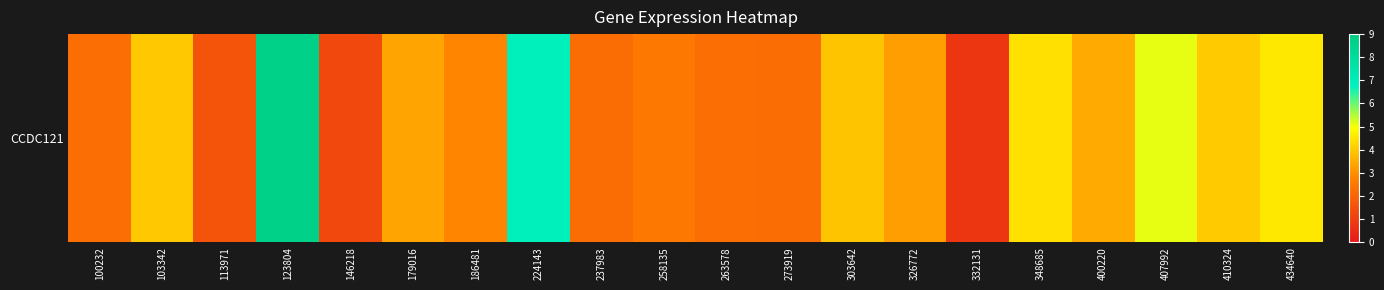

List the labels in order of value, smallest first.

332131, 146218, 113971, 237983, 273919, 100232, 263578, 258135, 186481, 326772, 179016, 400220, 303642, 103342, 410324, 348685, 434640, 407992, 224143, 123804